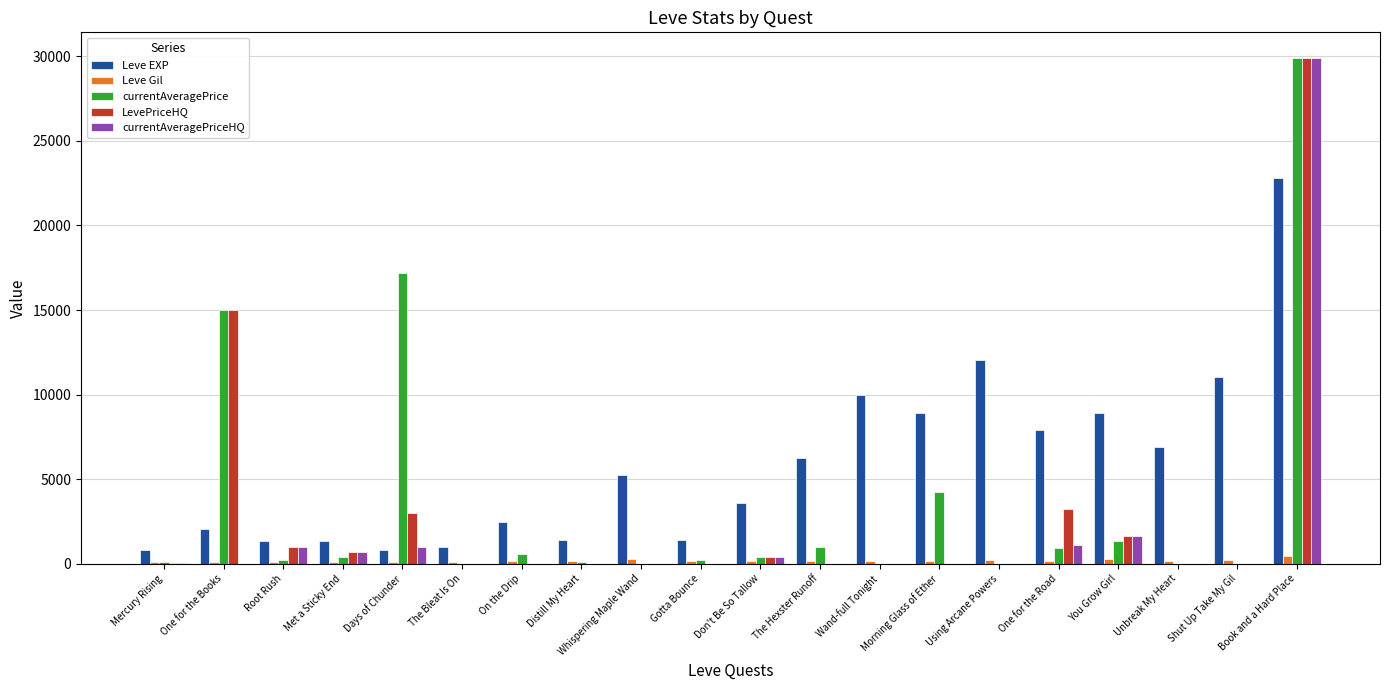

How many data points does each series have?

20